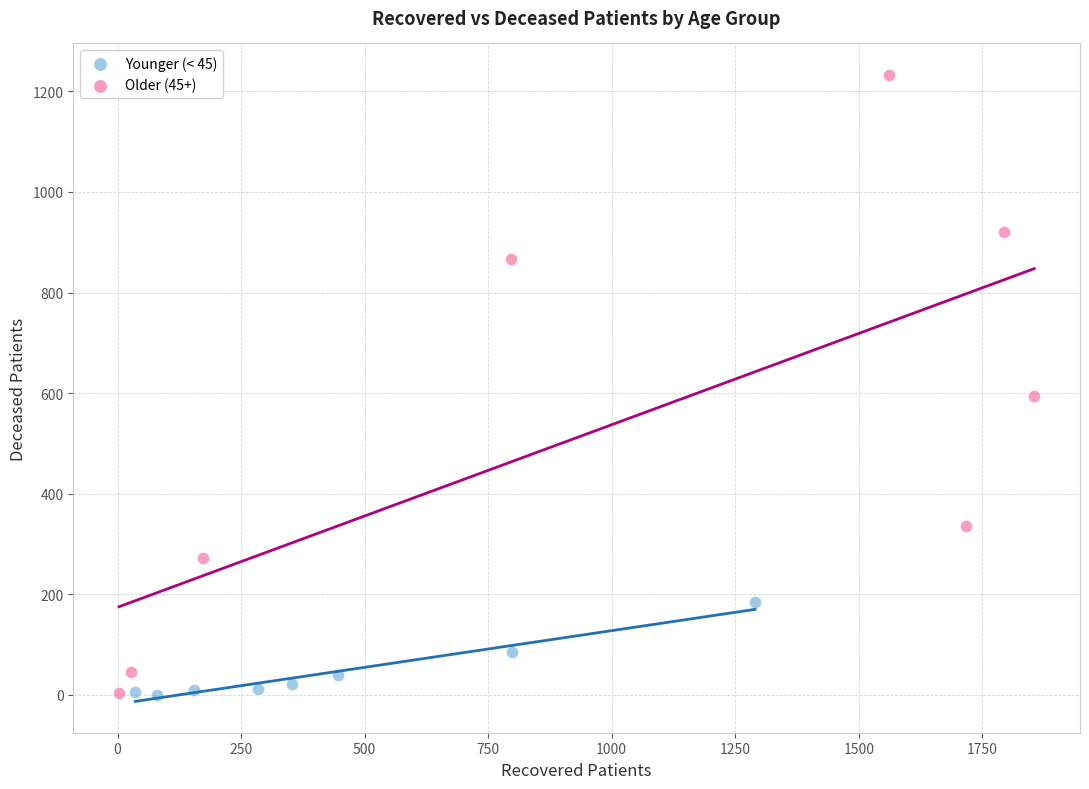

Which series contains the highest Y value?

Older (45+)